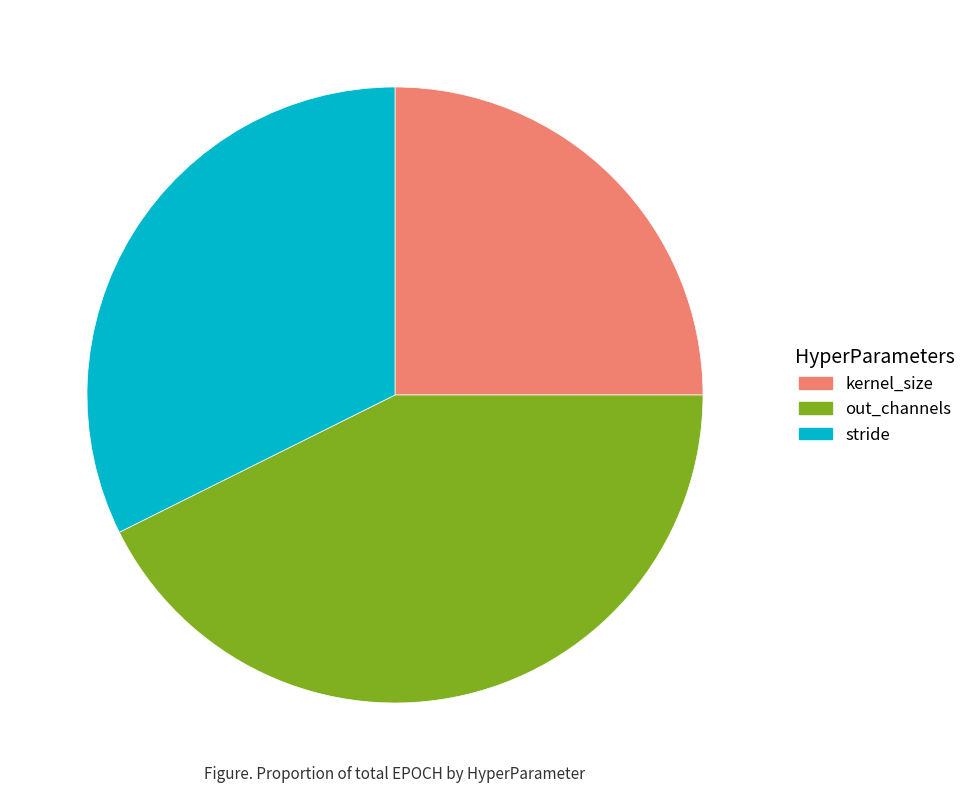

Does stride account for over 50% of the chart?

No